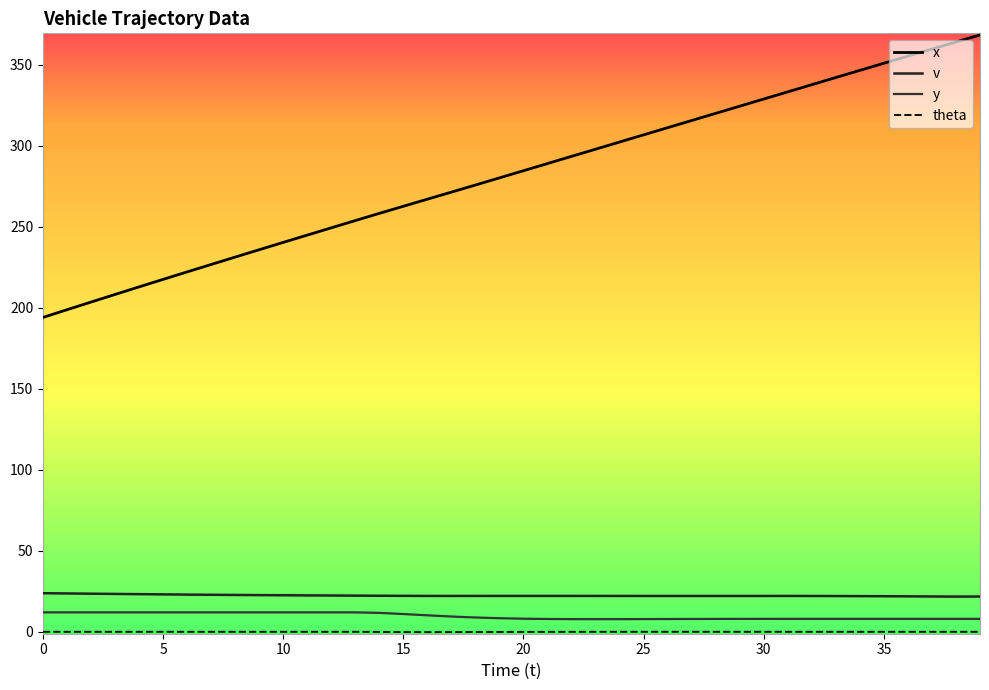

Where is the first local minimum for theta?

16